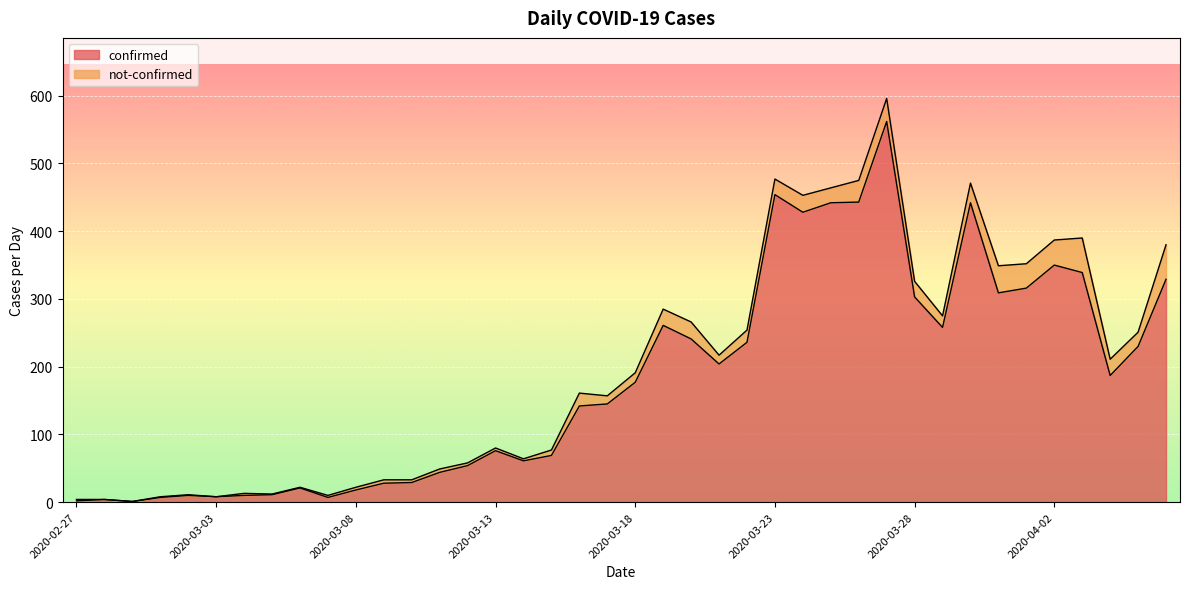

What is the change in value from 2020-03-24 to 2020-04-04?

-241